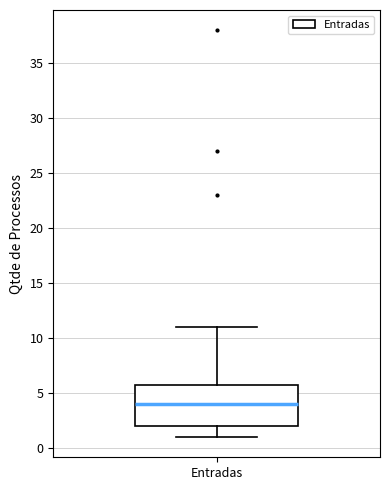

Read this box plot against the y-axis: the position of the median line, the range covered by the box, and the ends of both whiskers. The values are not printed on the chart, so give them approximately, as read against the axis.

median 4, box 2 to 6, whiskers 1 to 11